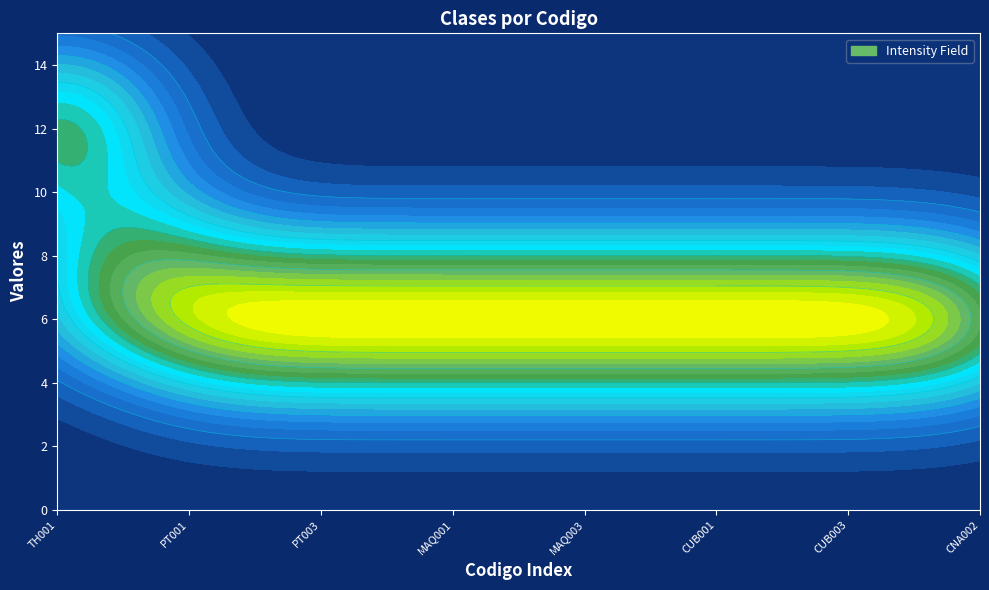

Reading left to right, transcribe all the data shown in this chart.

NUMERO DE CLASES POR MES: TH001=12.0	TR001=8.0	PT001=6.0	PT002=6.0	PT003=6.0	TPMC001=6.0	MAQ001=6.0	MAQ002=6.0	MAQ003=6.0	MAQ005=6.0	CUB001=6.0	CUB002=6.0	CUB003=6.0	CNA001=6.0	CNA002=6.0
NUMERO DE CLASES DADAS EN EL MES: TH001=12.0	TR001=8.0	PT001=6.0	PT002=6.0	PT003=6.0	TPMC001=6.0	MAQ001=6.0	MAQ002=6.0	MAQ003=6.0	MAQ005=6.0	CUB001=6.0	CUB002=6.0	CUB003=6.0	CNA001=6.0	CNA002=6.0
Duracion: TH001=1.5	TR001=1.5	PT001=1.5	PT002=1.5	PT003=1.5	TPMC001=1.5	MAQ001=1.5	MAQ002=1.5	MAQ003=1.5	MAQ005=1.5	CUB001=1.5	CUB002=1.5	CUB003=1.5	CNA001=1.5	CNA002=1.5